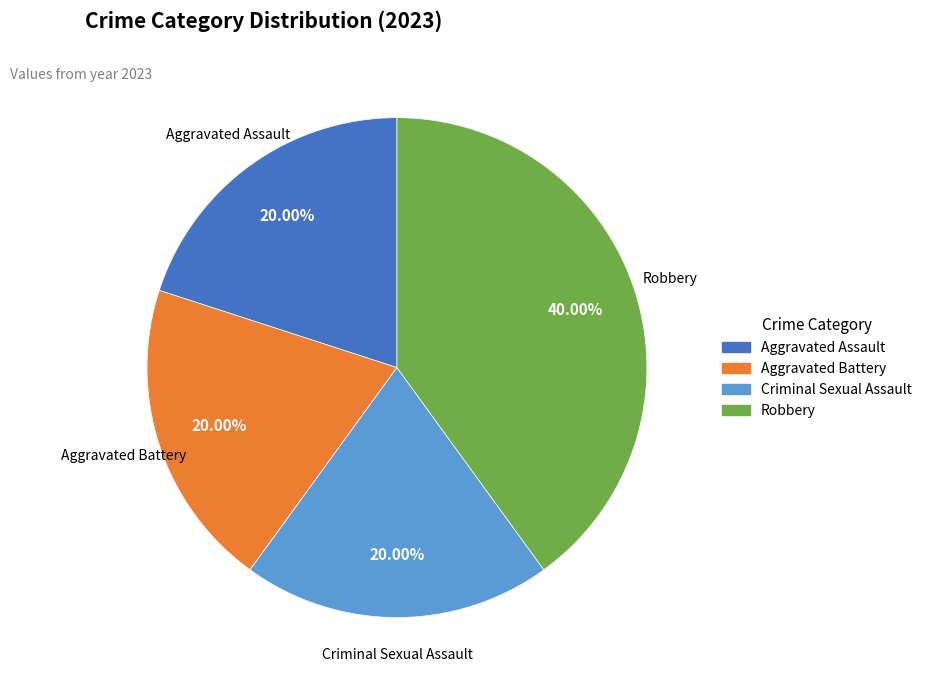

Does Aggravated Battery represent more than half of the total?

No